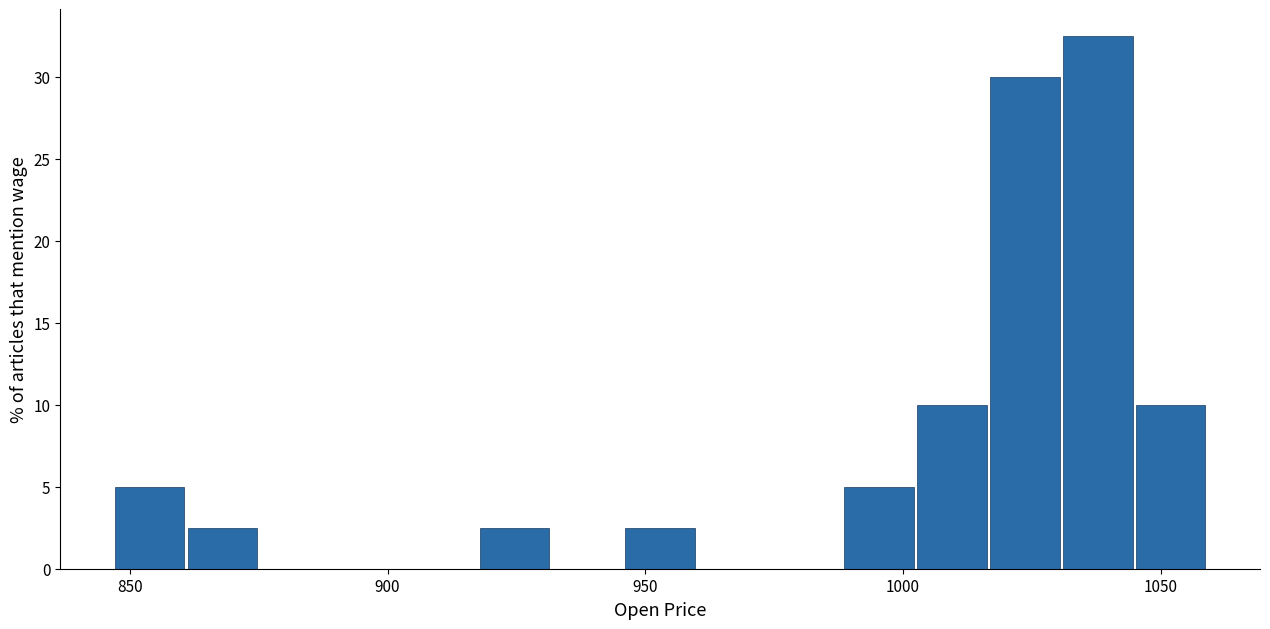

Read against the x-axis, roughly where is the centre of the tallest bar?

1040